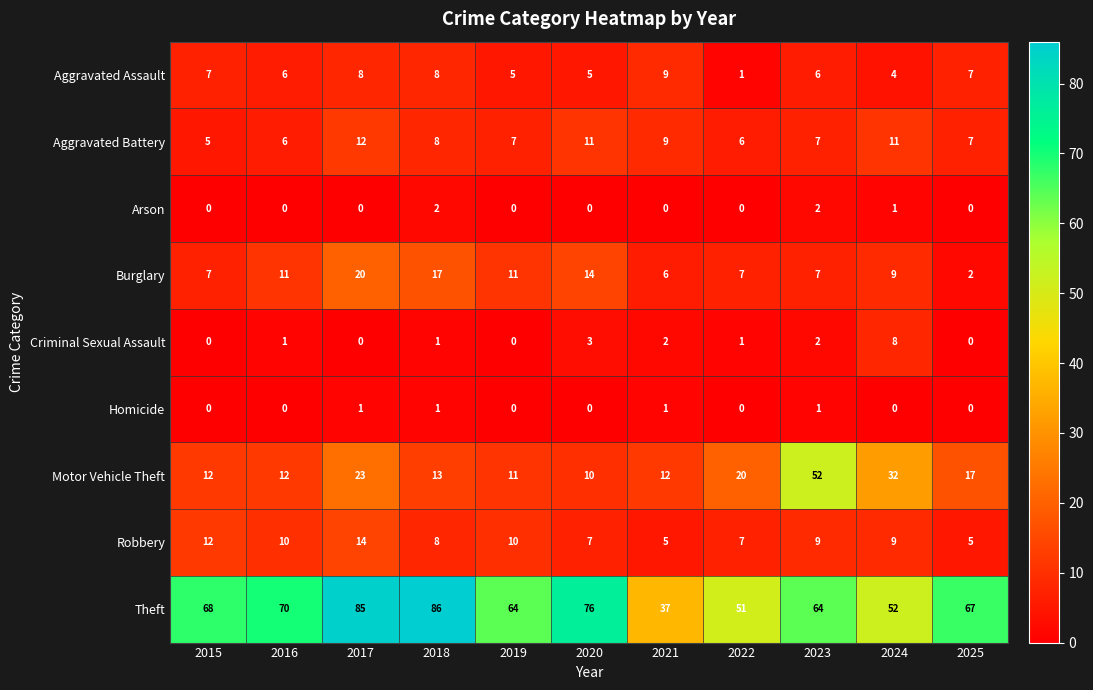

True or false: Burglary has a value of 14 at 2020.

True